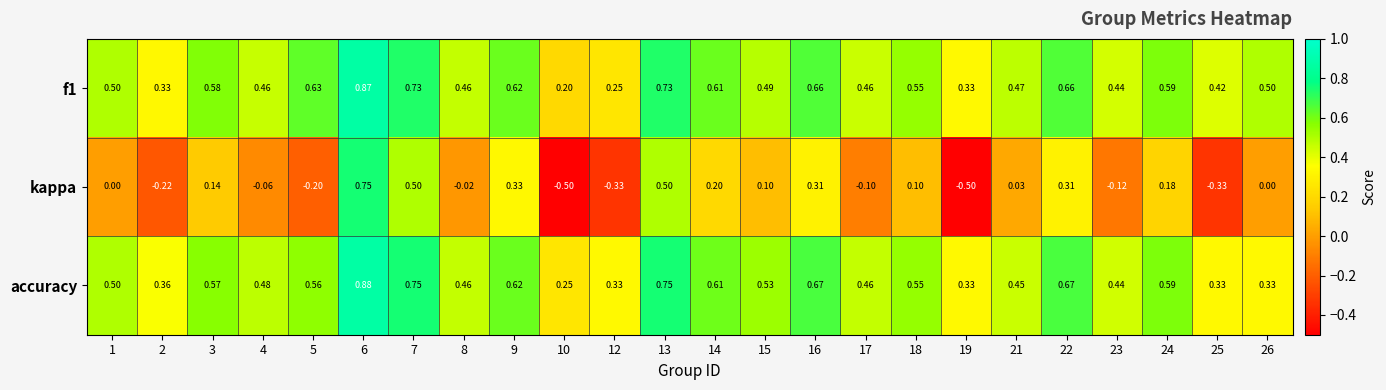

Is the value of kappa at 21 greater than the value of accuracy at 25?

No